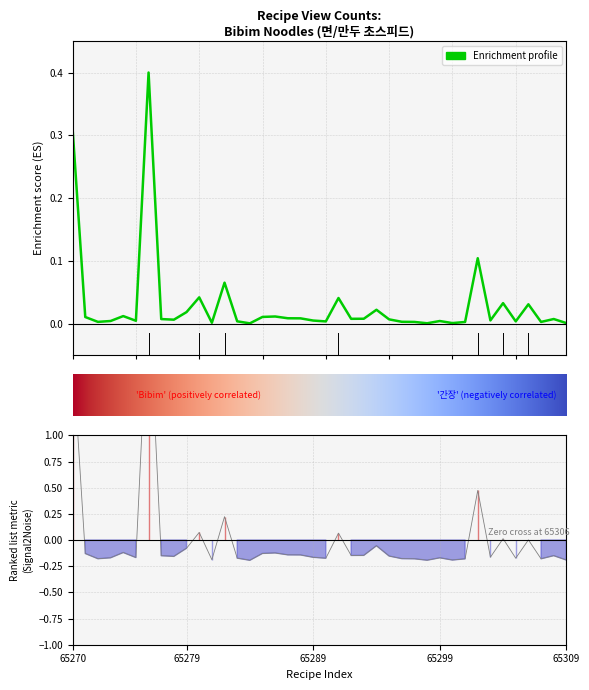

True or false: there are more than 1 points higher than both neighbors.

True